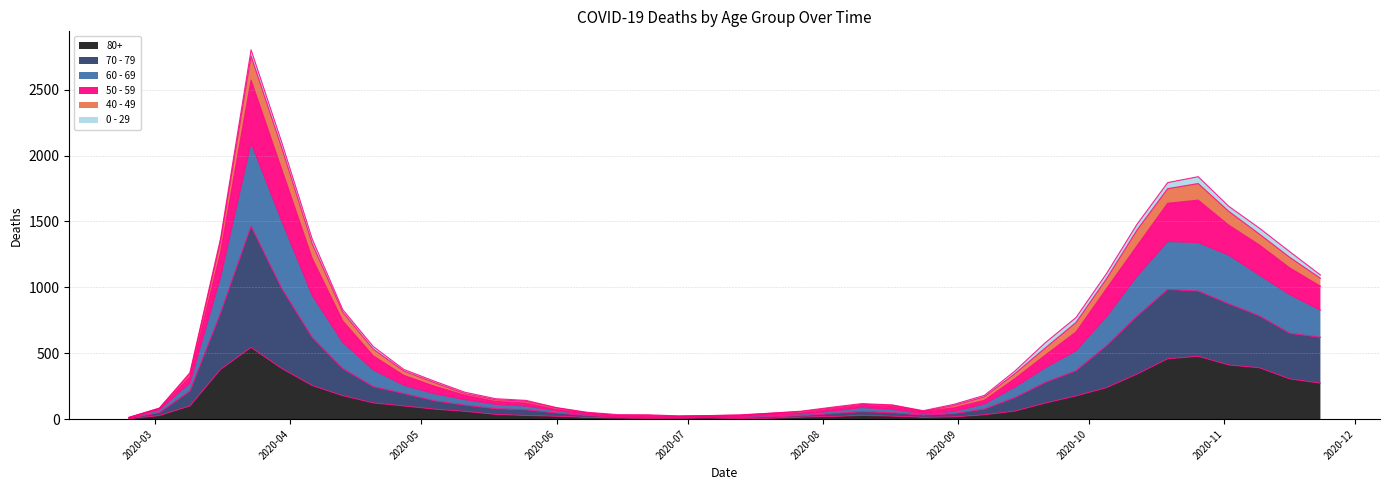

What is the maximum value for 80+?

544